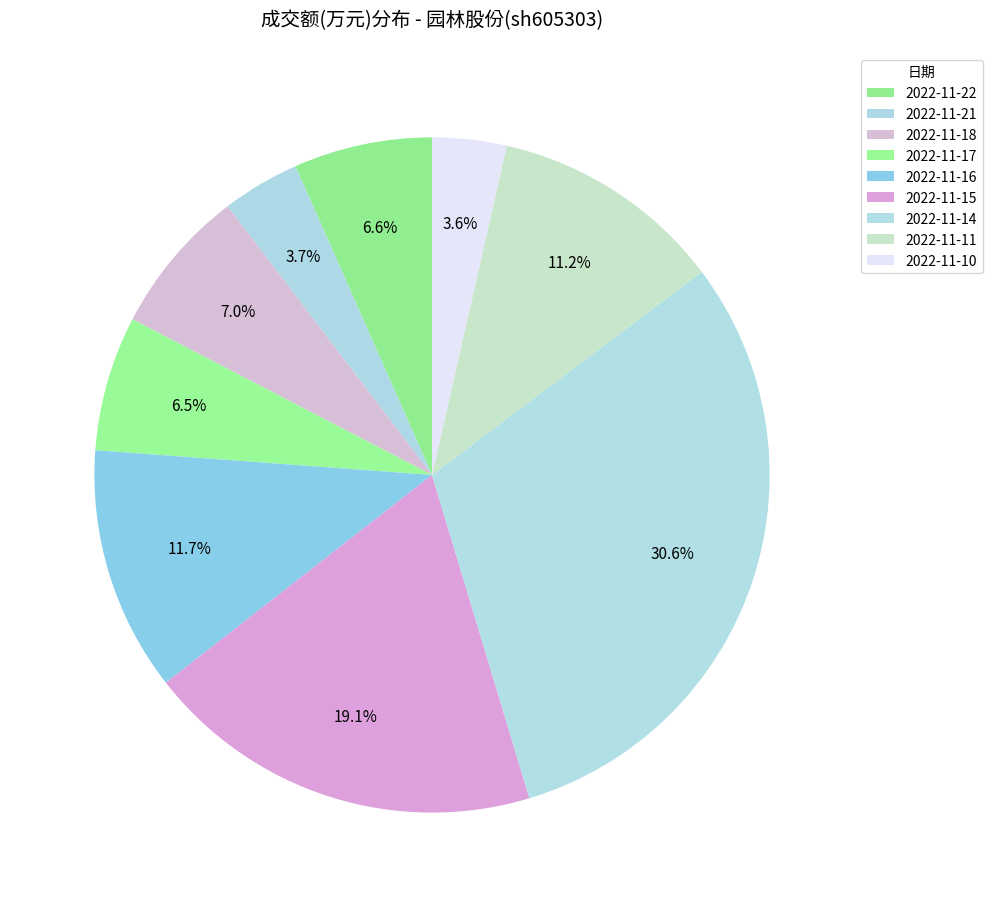

To the nearest percent, what portion does 2022-11-15 represent?

19%